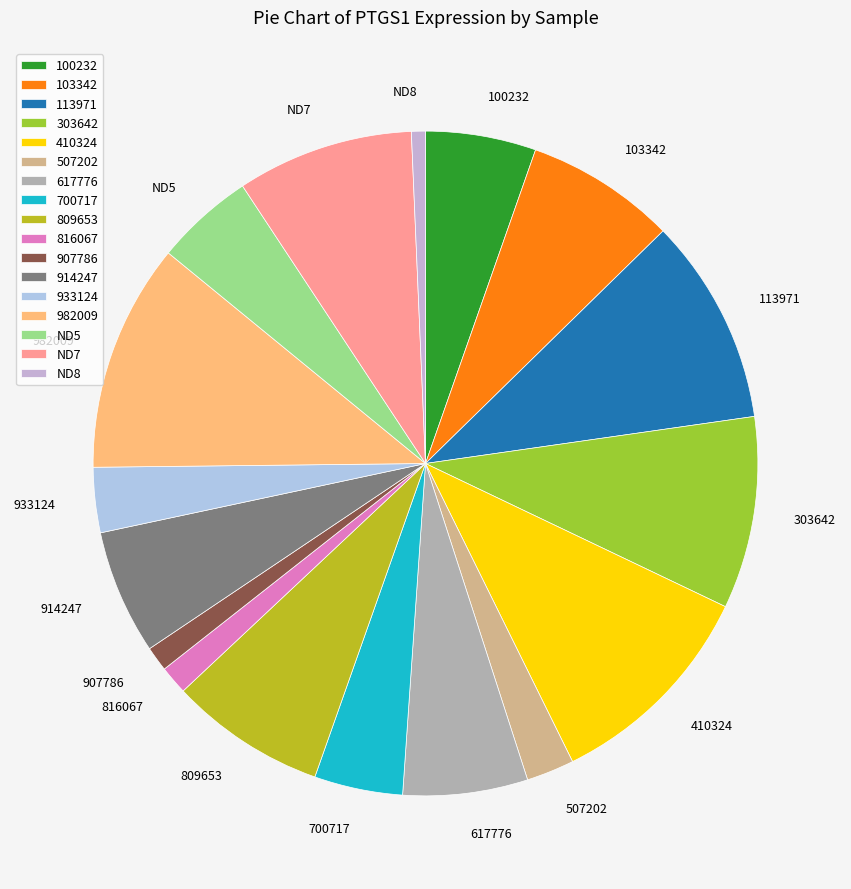

The 410324 slice represents 1% of the pie. True or false?

False